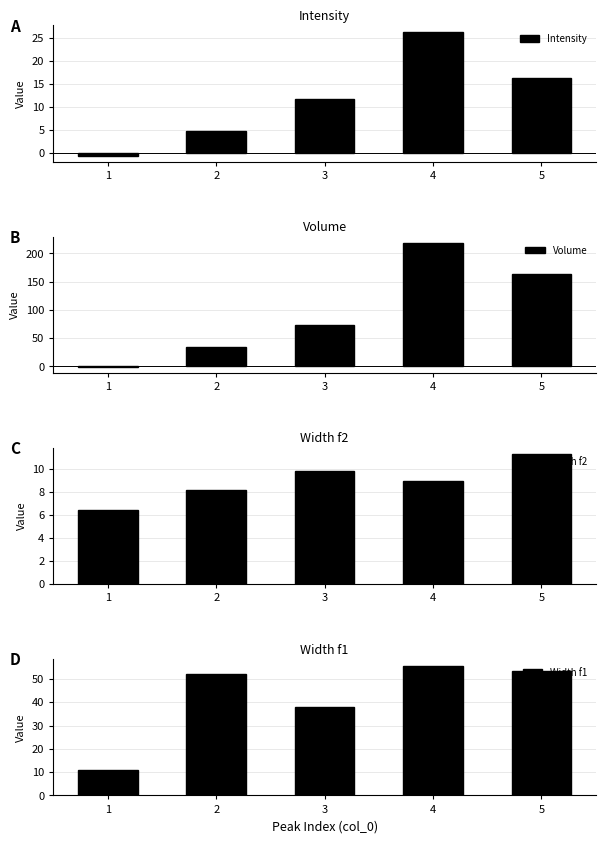

Reading right to left, extract all data points from this chart.

Intensity: 5=16.3	4=26.3	3=11.7	2=4.8	1=-0.5
Volume: 5=163.2	4=218.8	3=73.0	2=33.8	1=-0.6
Width f2: 5=11.3	4=8.9	3=9.9	2=8.2	1=6.5
Width f1: 5=53.4	4=55.8	3=37.9	2=52.2	1=10.8